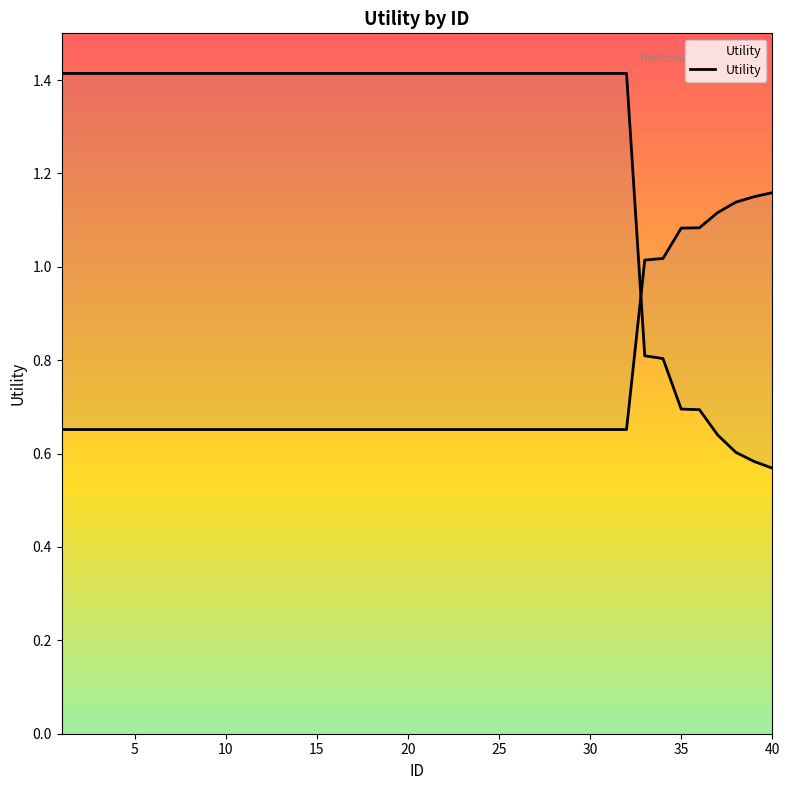

Count the number of categories in the chart.

40